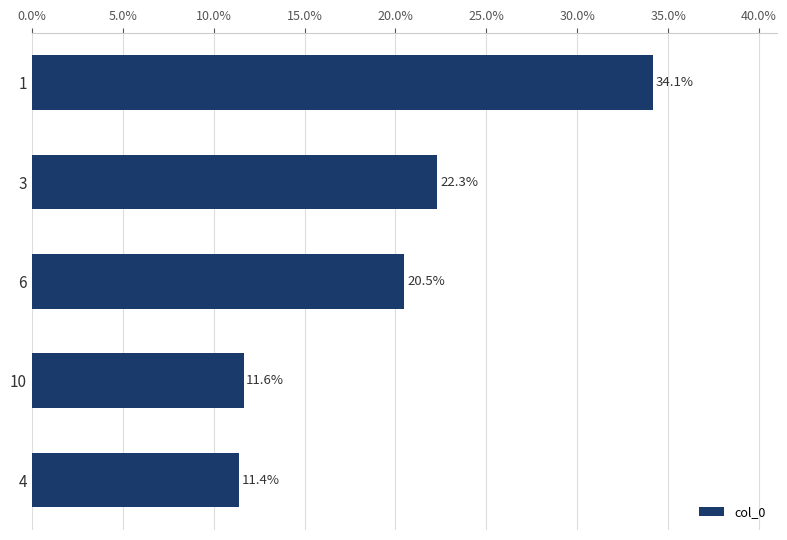

How many values exceed 20?

3